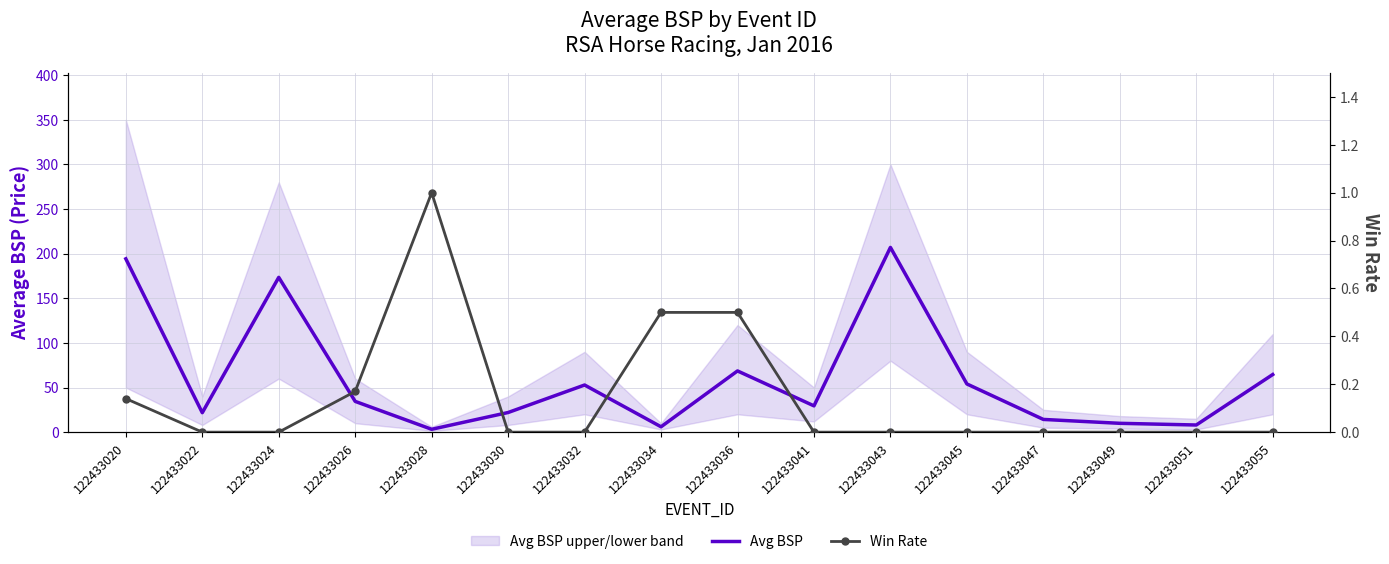

Where is the first local maximum for Avg BSP?

122433024